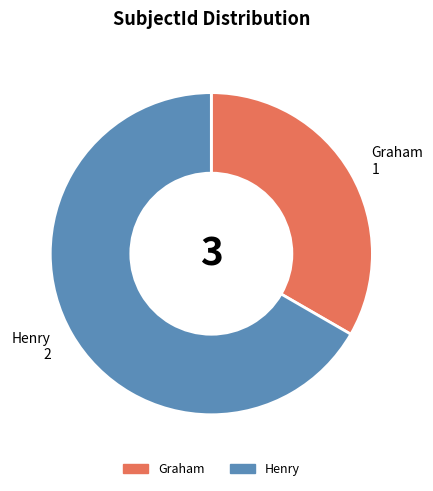

Which slice is the smallest?

Graham